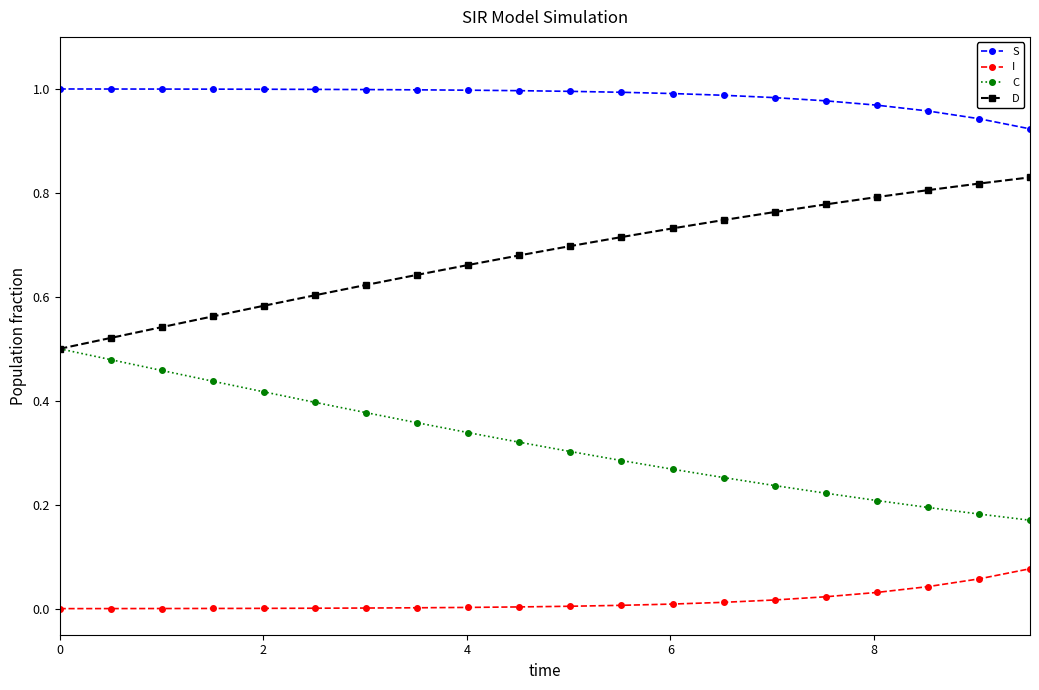

Which series has the largest total across all categories?

S